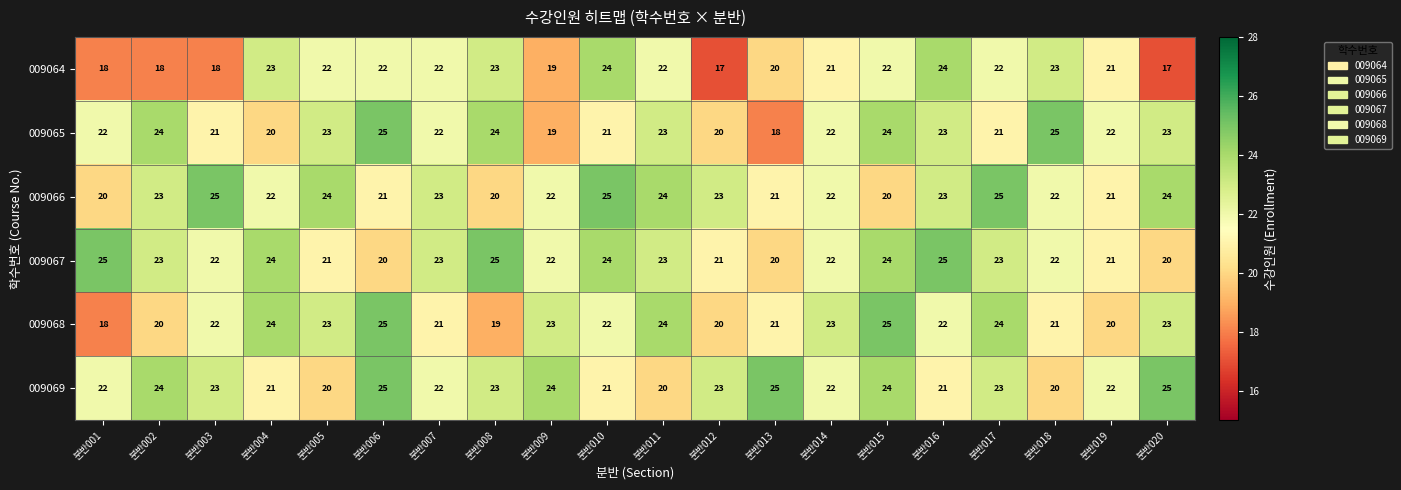

Between 분반008 and 분반009, which series saw the biggest shift?

009065